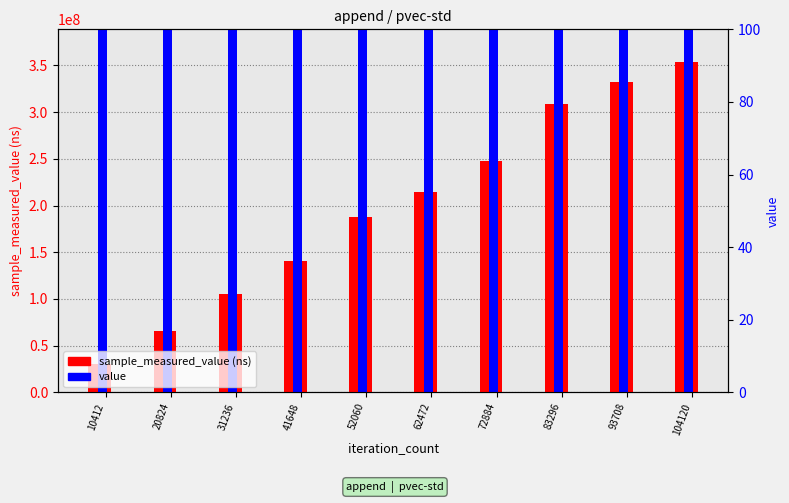

Between 52060 and 93708, which series saw the biggest shift?

sample_measured_value